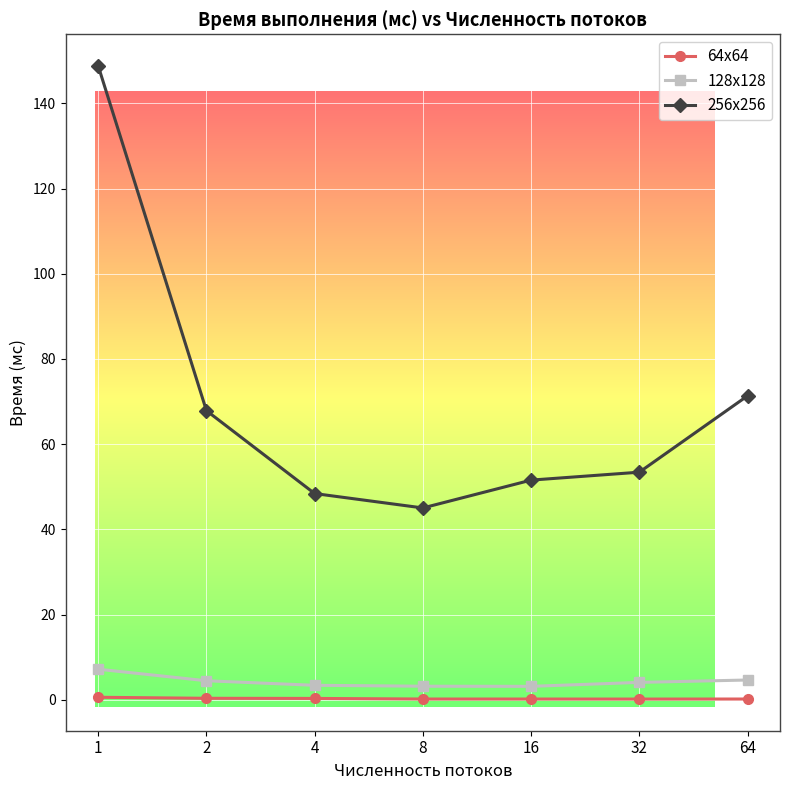

What value does the 128x128 series have at 32?

4.1